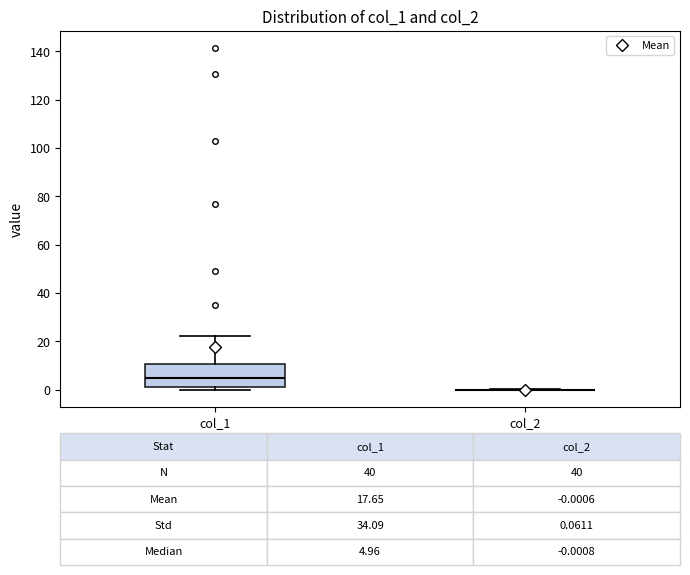

Which box is the tallest, from its lower edge to its upper edge?

col_1